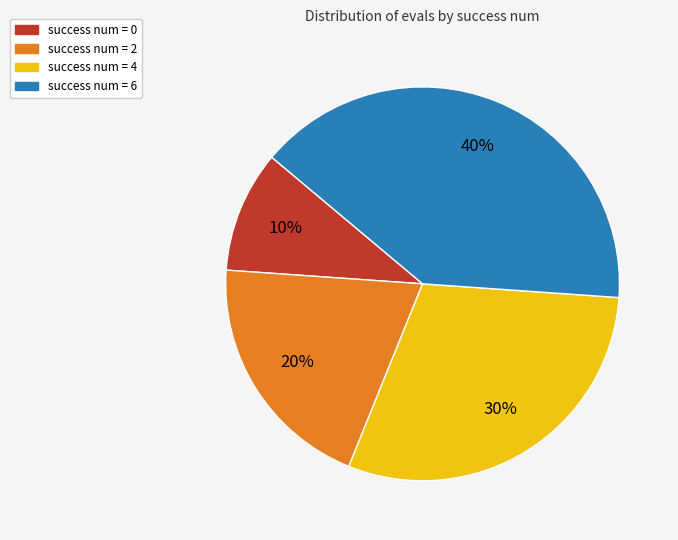

Is there a majority slice in this chart?

No